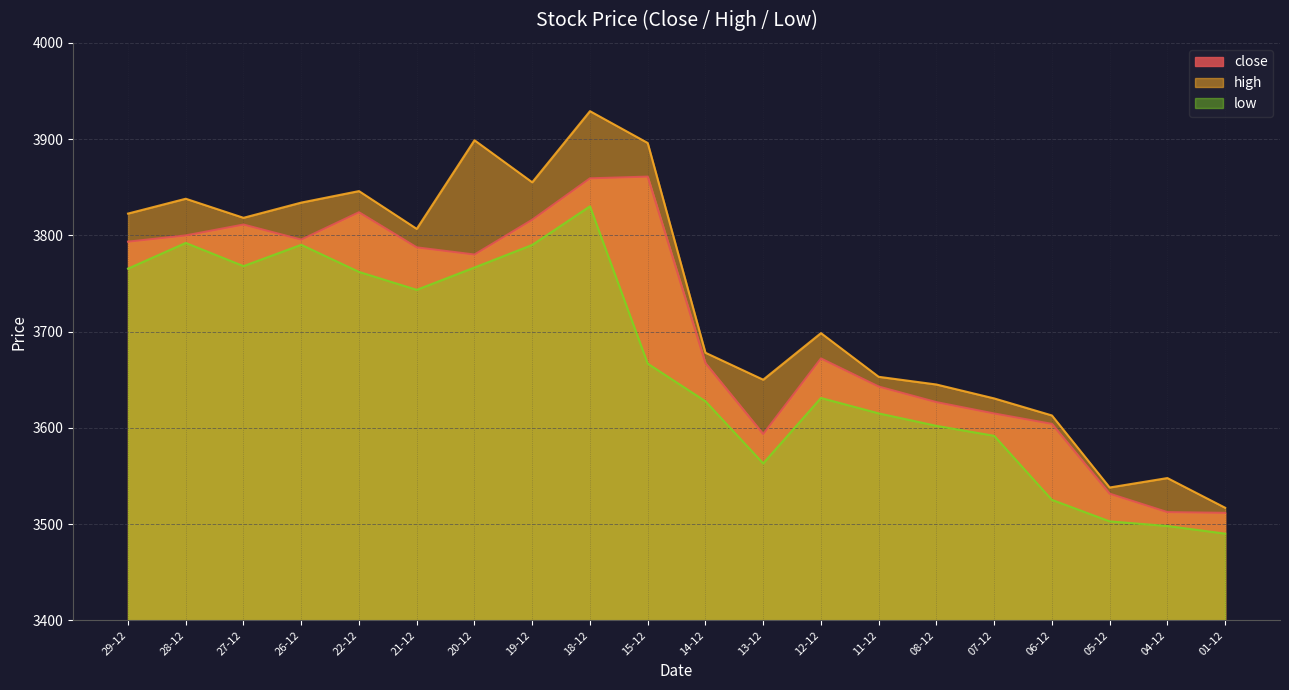

Rank the series at 15-12 from highest to lowest value.

high, close, low